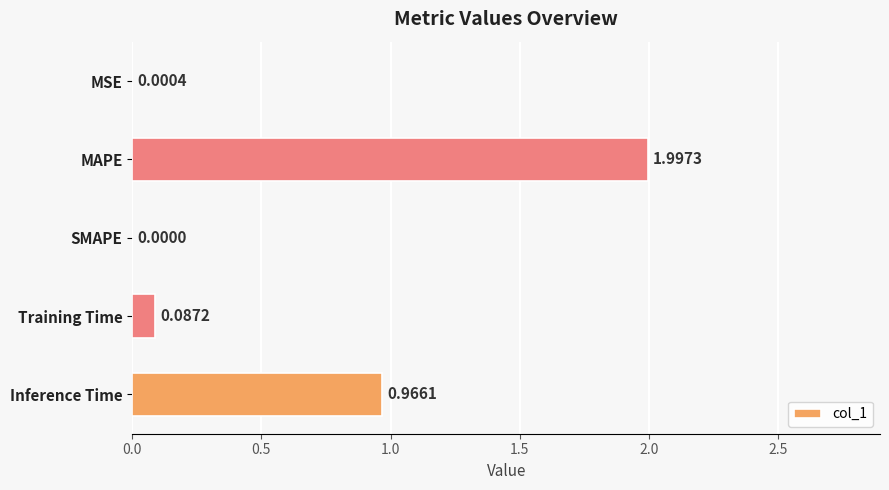

Are the bars horizontal?

Yes